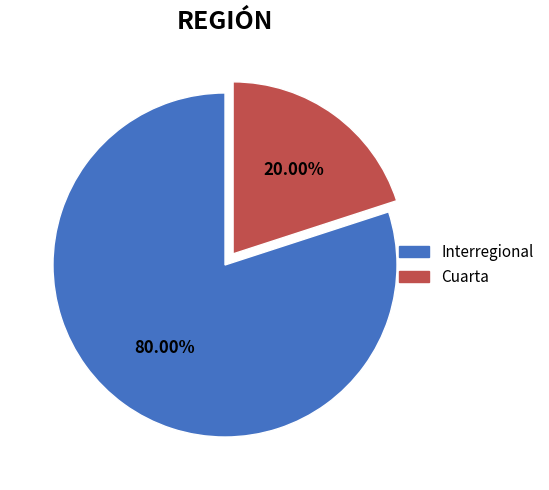

Does any single category account for the majority?

Yes